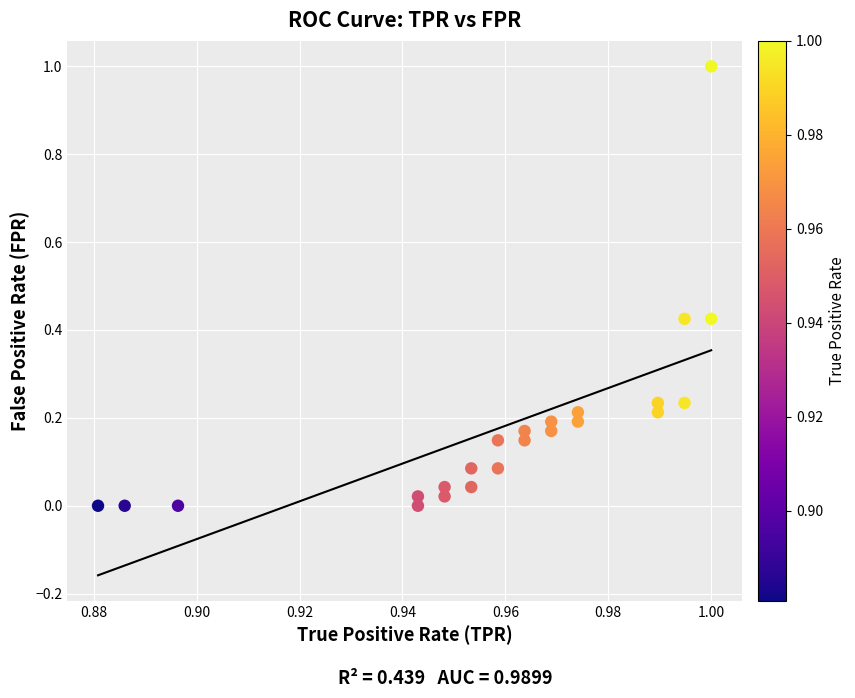

What is the range of Y values (max minus min)?

1.0